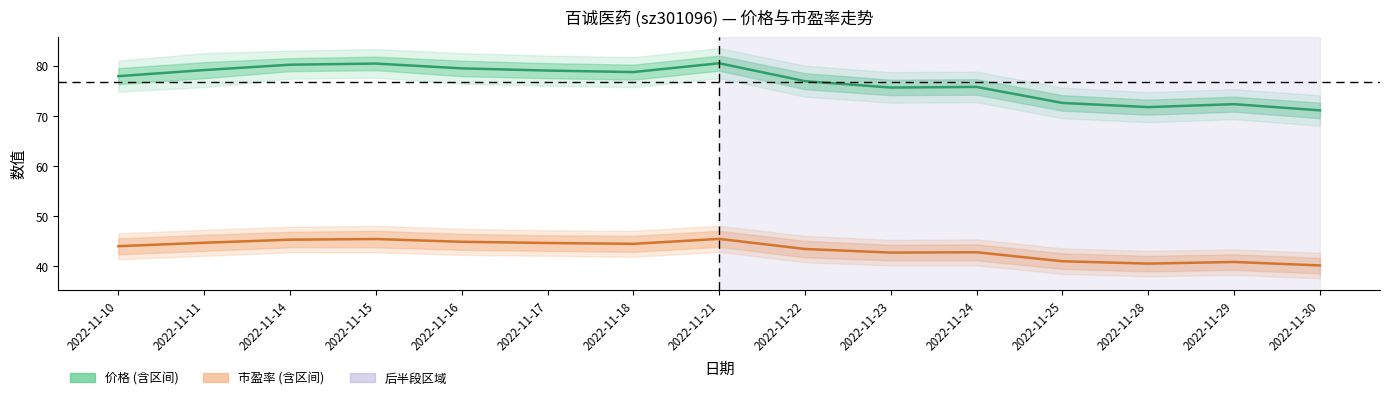

True or false: 市盈率 and 价格 intersect in this chart.

False